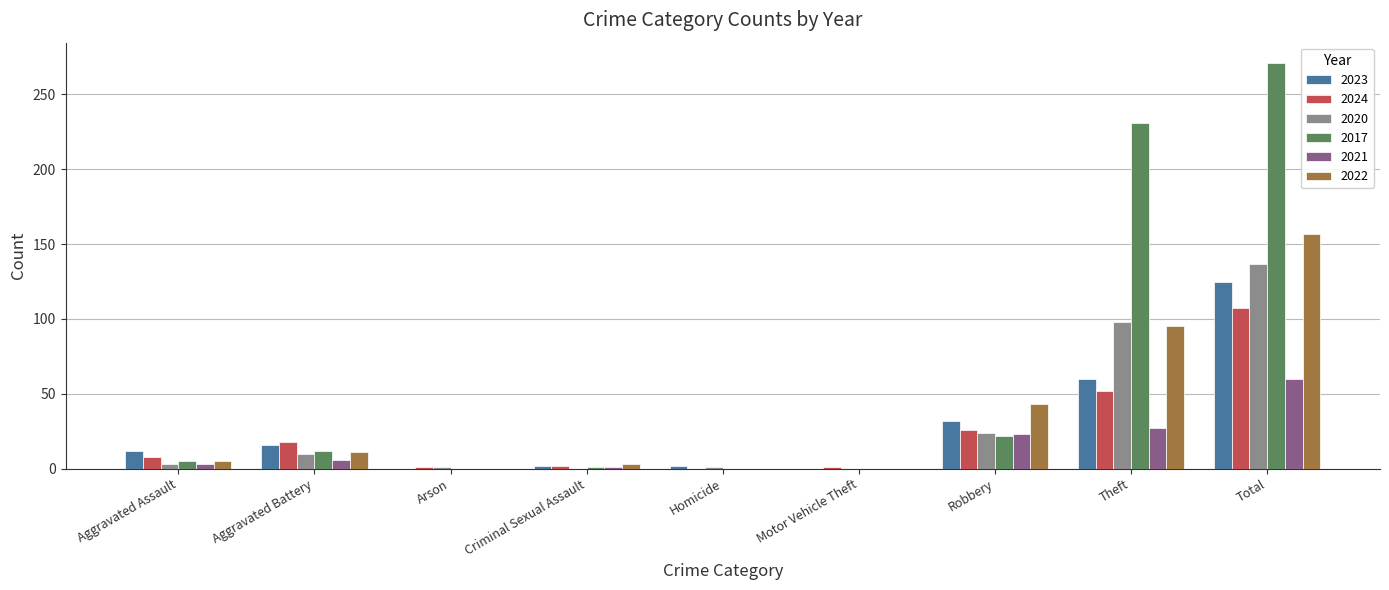

Where is 2020 nearest to the value 68?

Theft